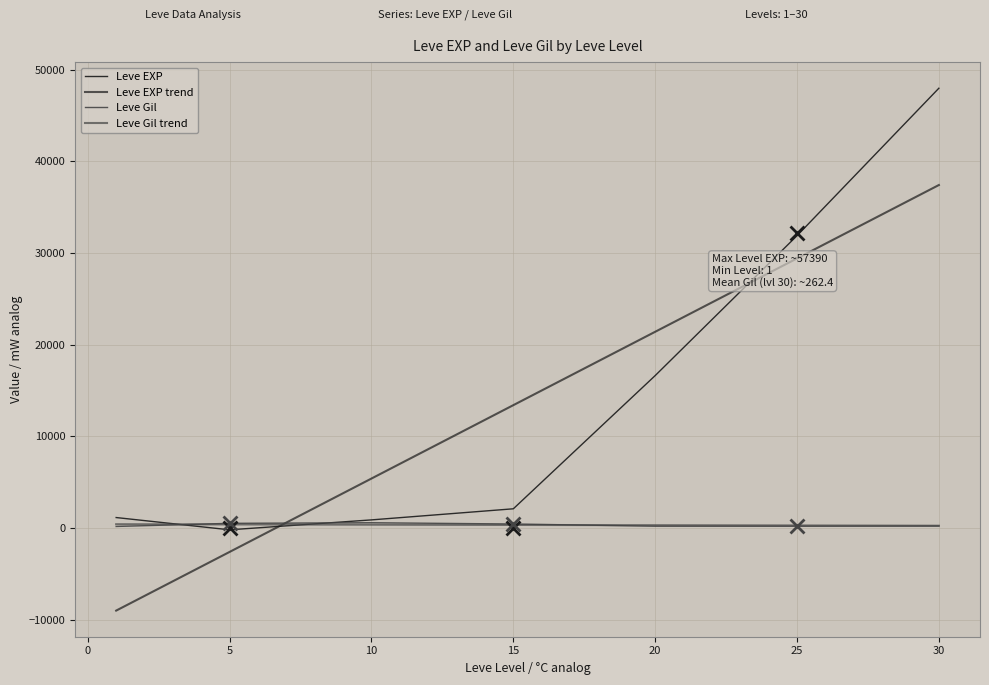

Does the chart have visible grid lines?

Yes